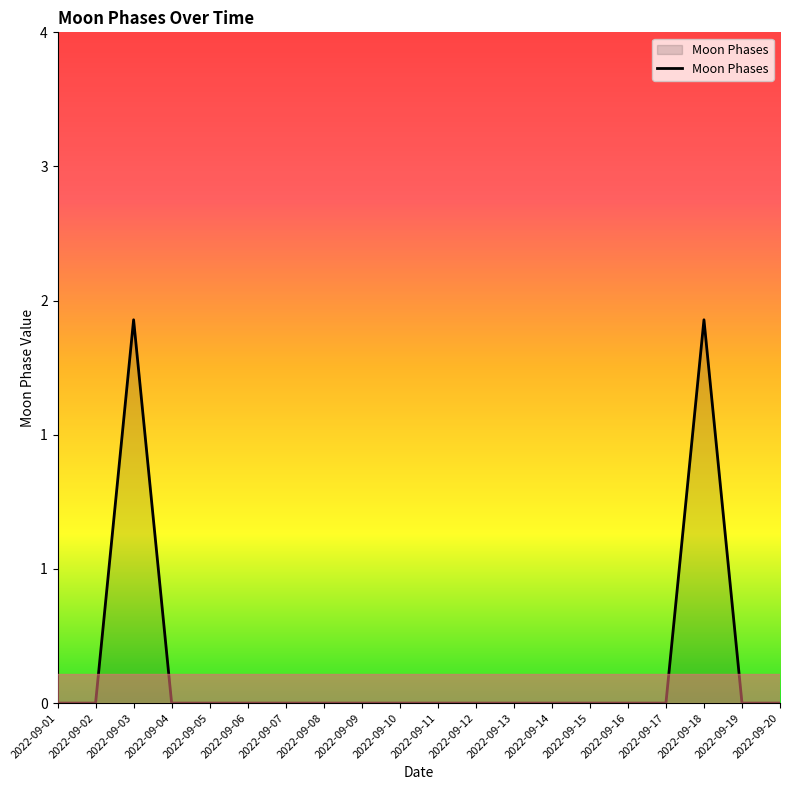

Does the chart display data point markers on the line(s)?

No